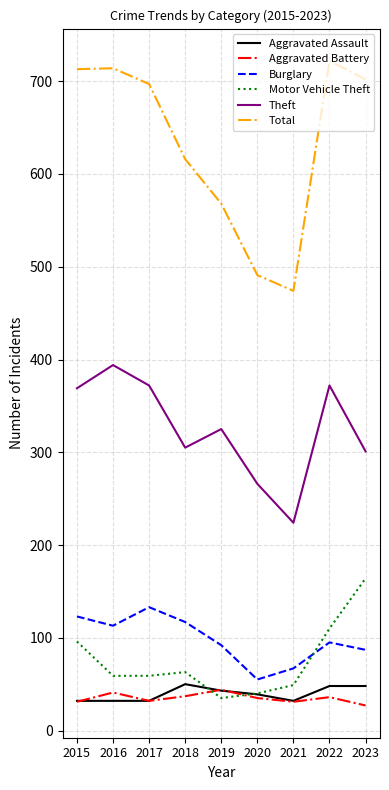

The value of Aggravated Battery at 2018 is 37. True or false?

True